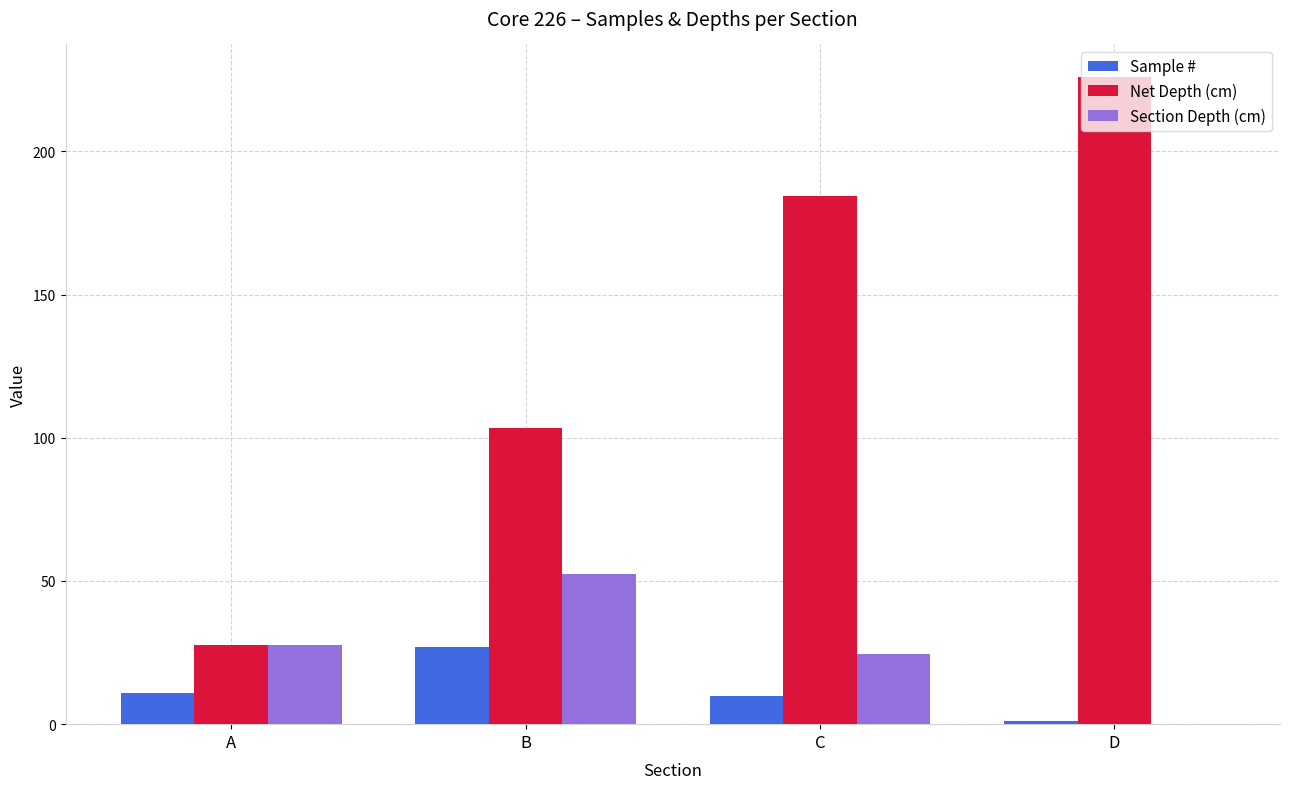

At which label does Section Depth (cm) reach its peak?

B